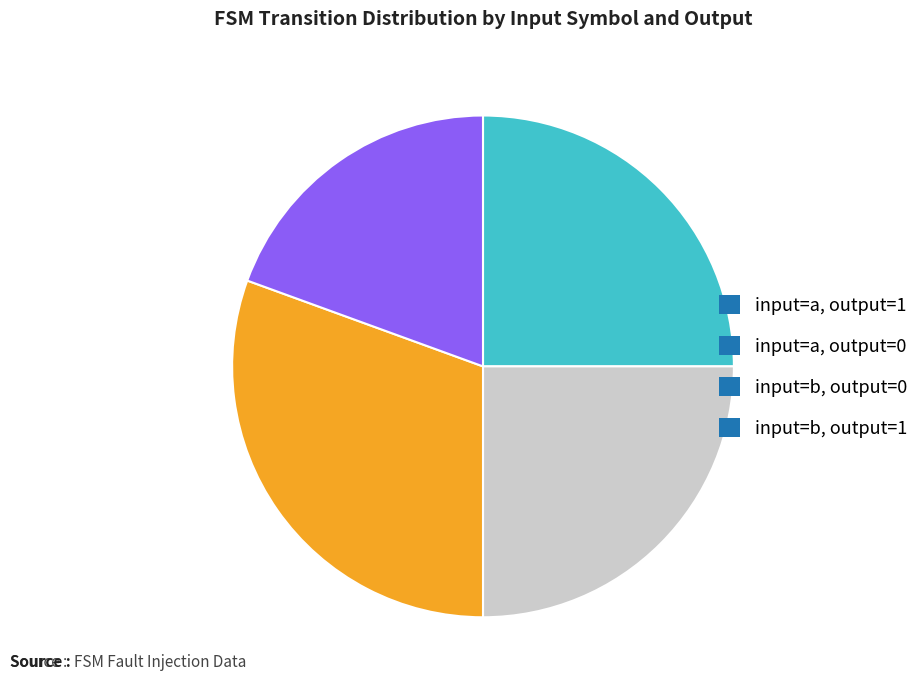

What is the ratio of the value at input=a, output=1 to the value at input=b, output=1?

1.3